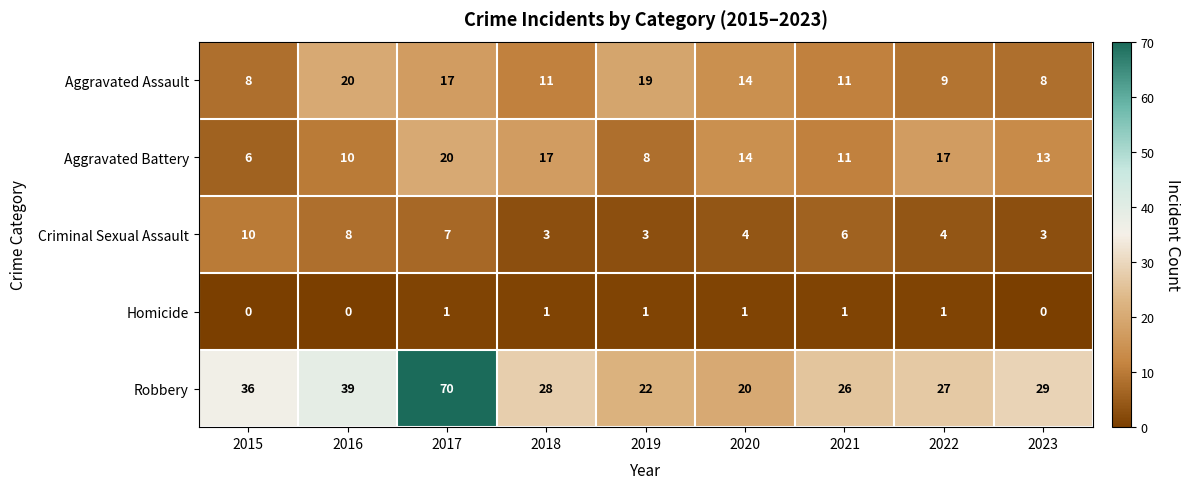

Which category has the highest value across all series?

2017